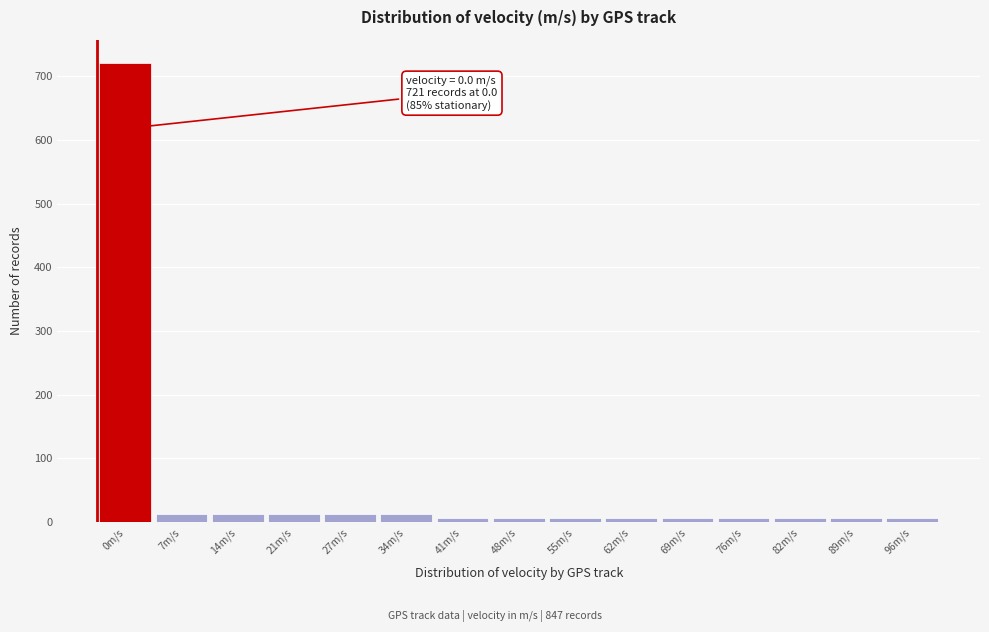

What is the label of the 6th bar from the right?

62m/s